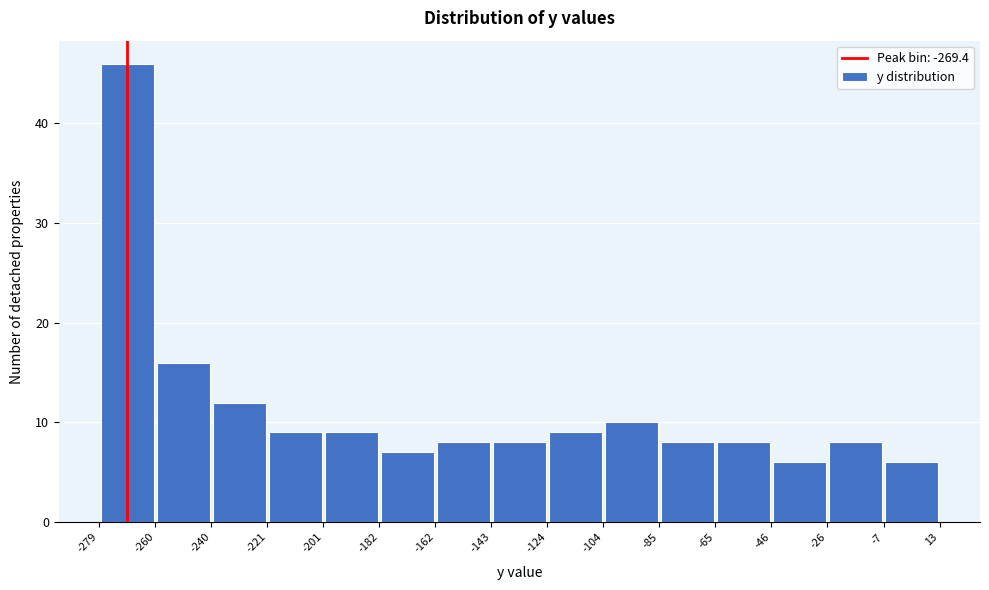

Which range on the x-axis has the tallest bar?

-279 to -260